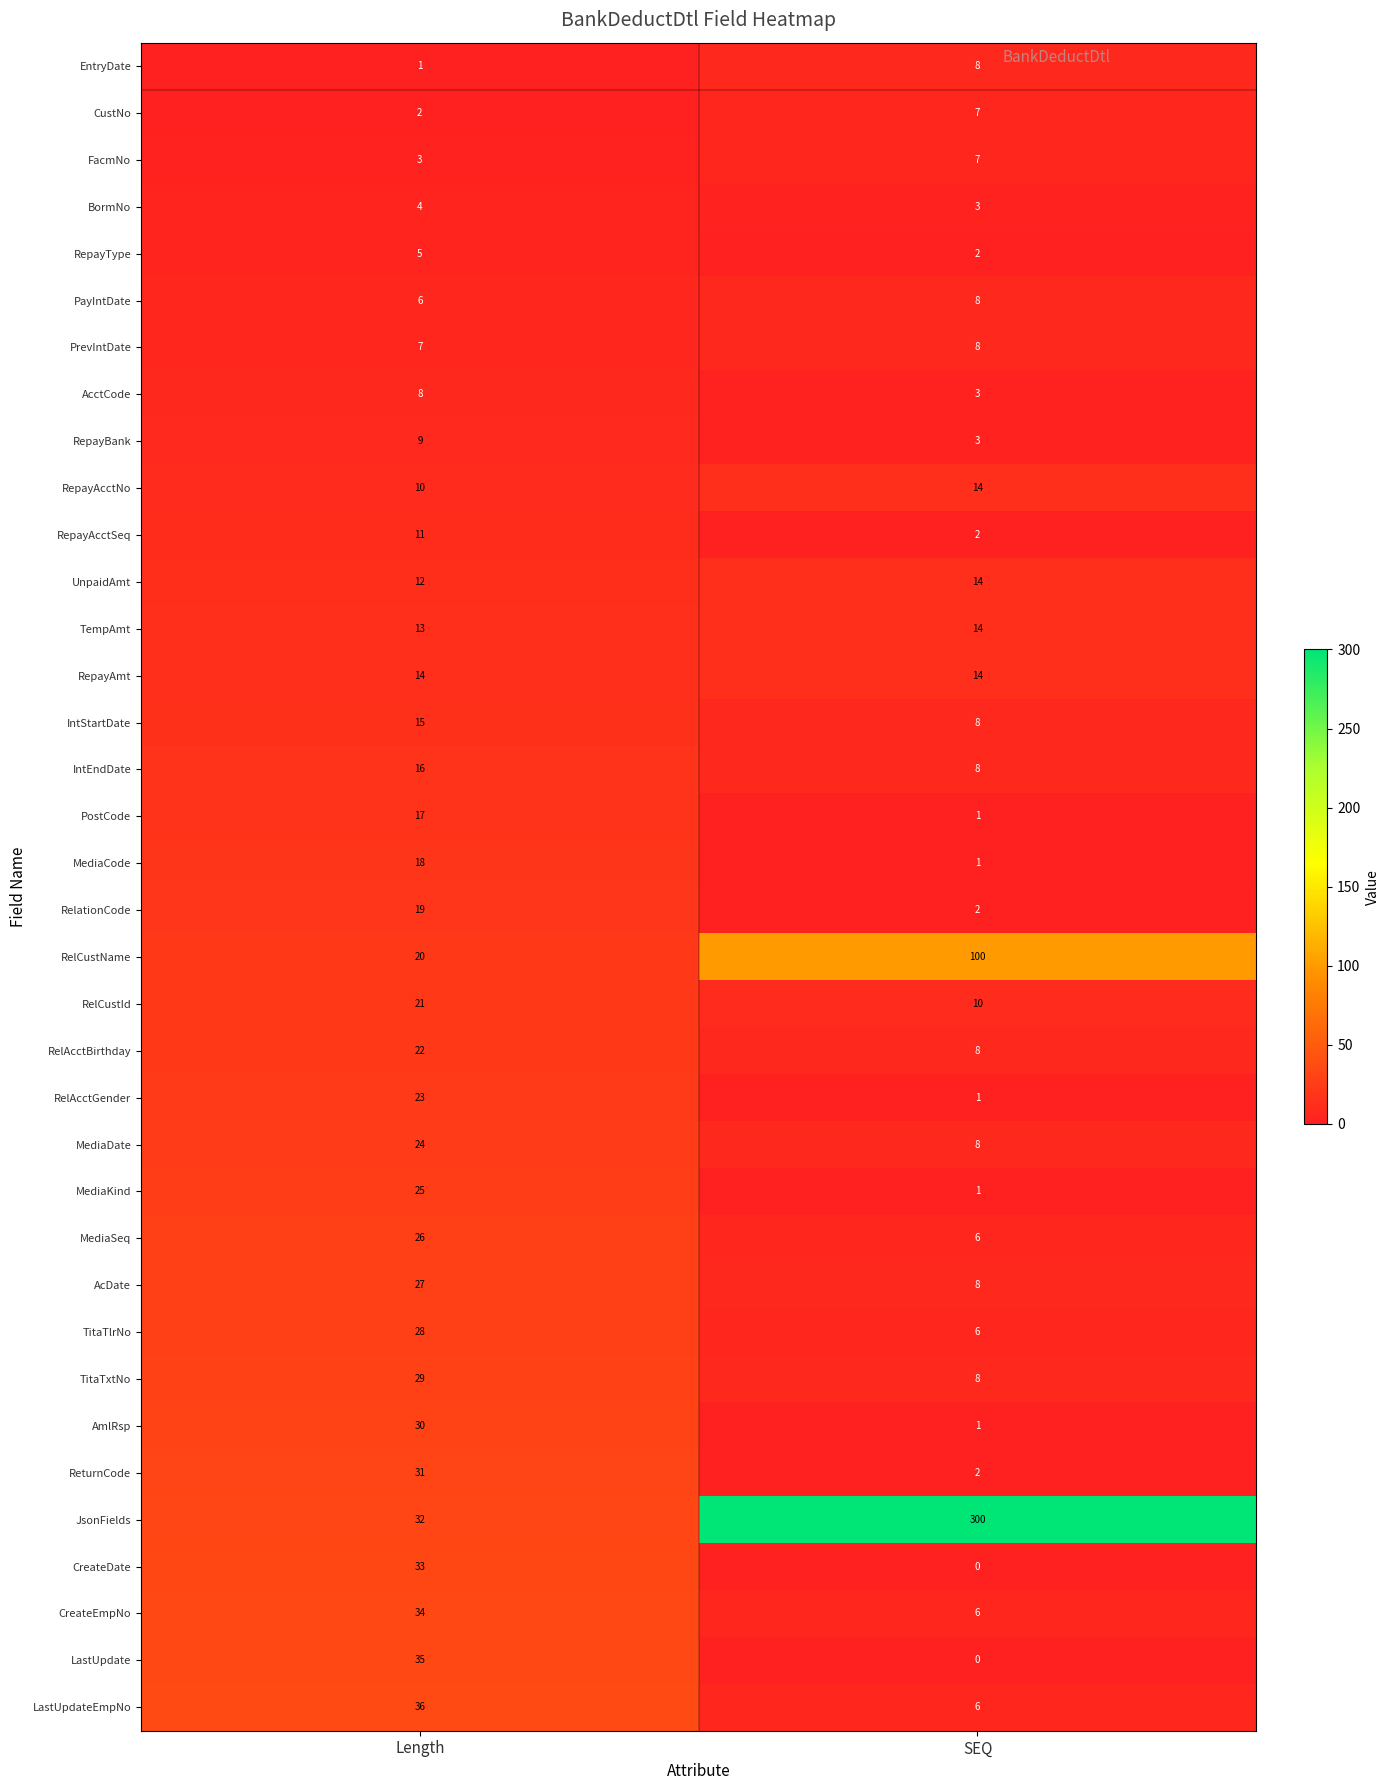

What is the total value across all series at SEQ?

598